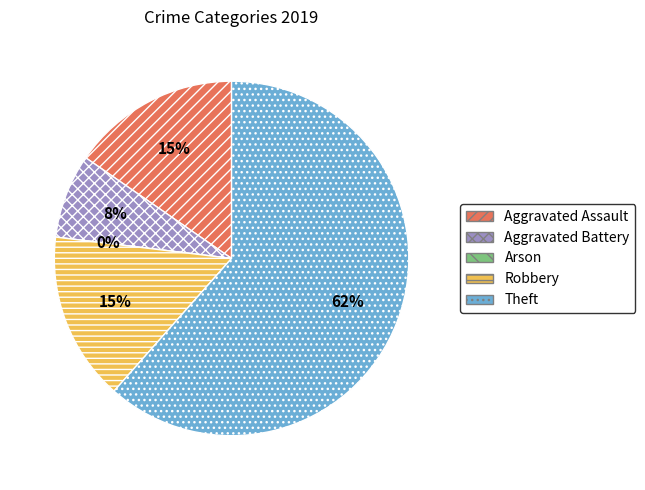

To the nearest percent, what is the difference between the largest and smallest slice percentages?

62%